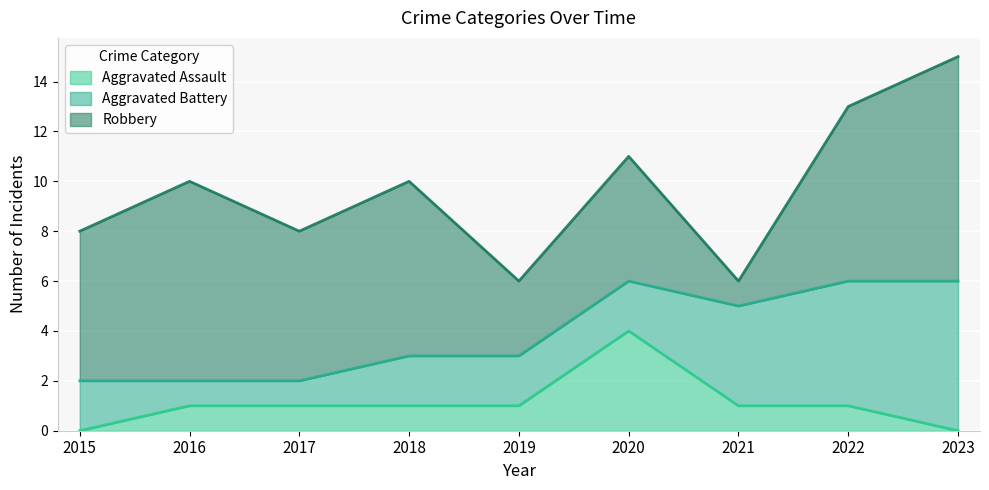

What is the difference between the highest and lowest values at 2022?

6